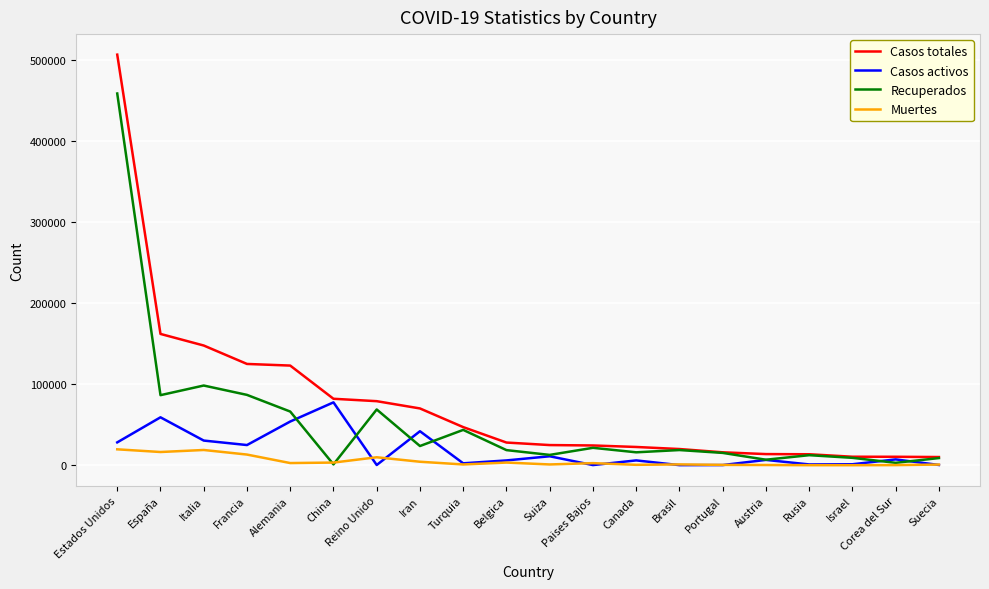

True or false: Muertes has more than 2 points higher than both neighbors.

True